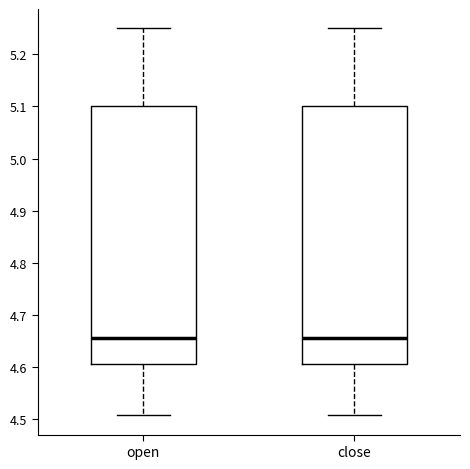

Reading left to right, transcribe this box plot: for each box, give where its median line is, the range the box spans, and where its two whiskers end, as read against the y-axis. The values are not printed on the chart, so give them approximately, as read against the axis.

open: median 4.66, box 4.61 to 5.10, whiskers 4.51 to 5.25
close: median 4.66, box 4.61 to 5.10, whiskers 4.51 to 5.25